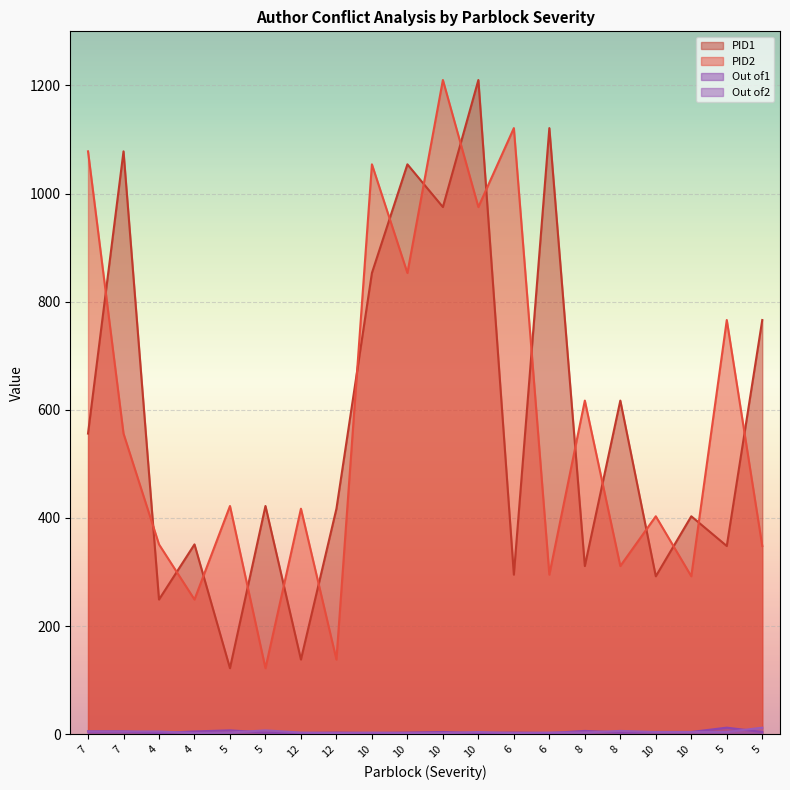

True or false: Out of2 and PID1 cross at least once.

False